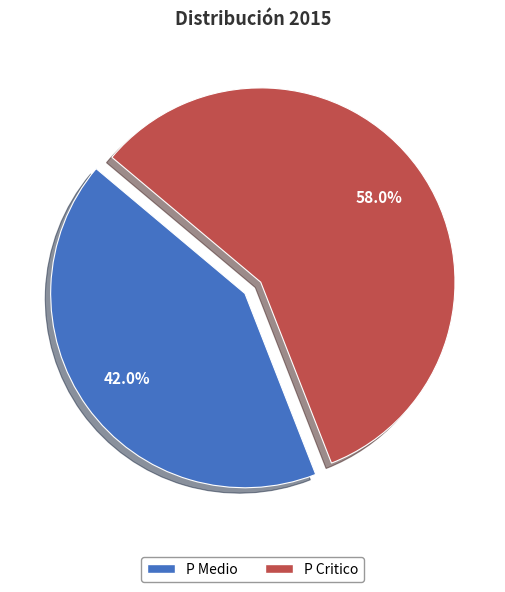

Does P Critico represent more than half of the total?

Yes